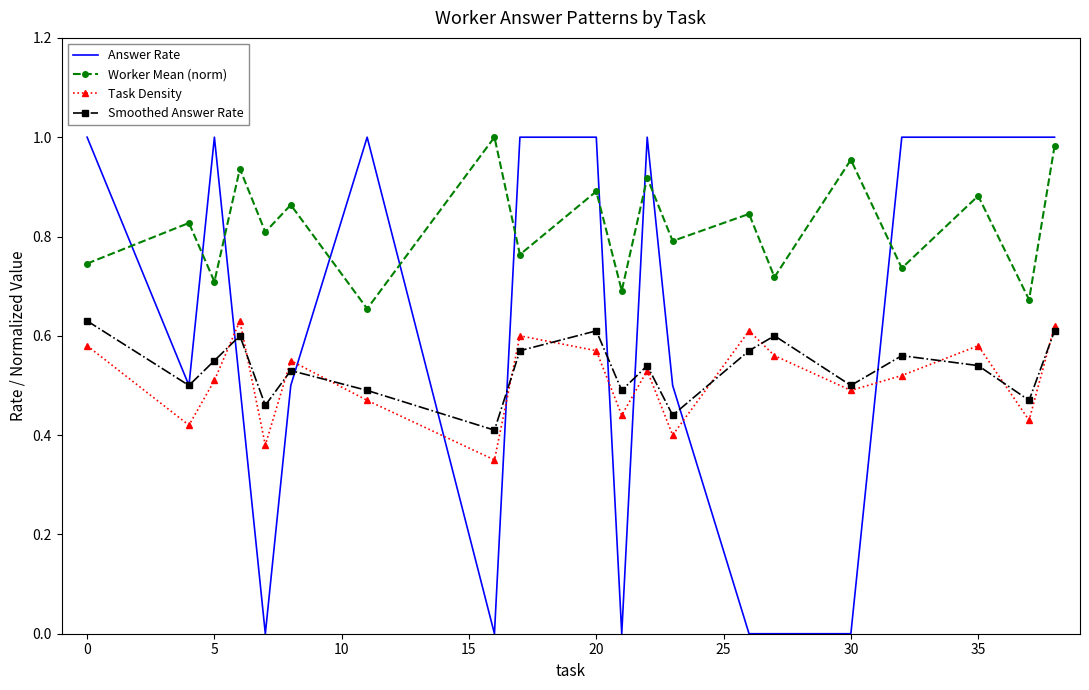

Which series has the largest range (max minus min)?

Answer Rate